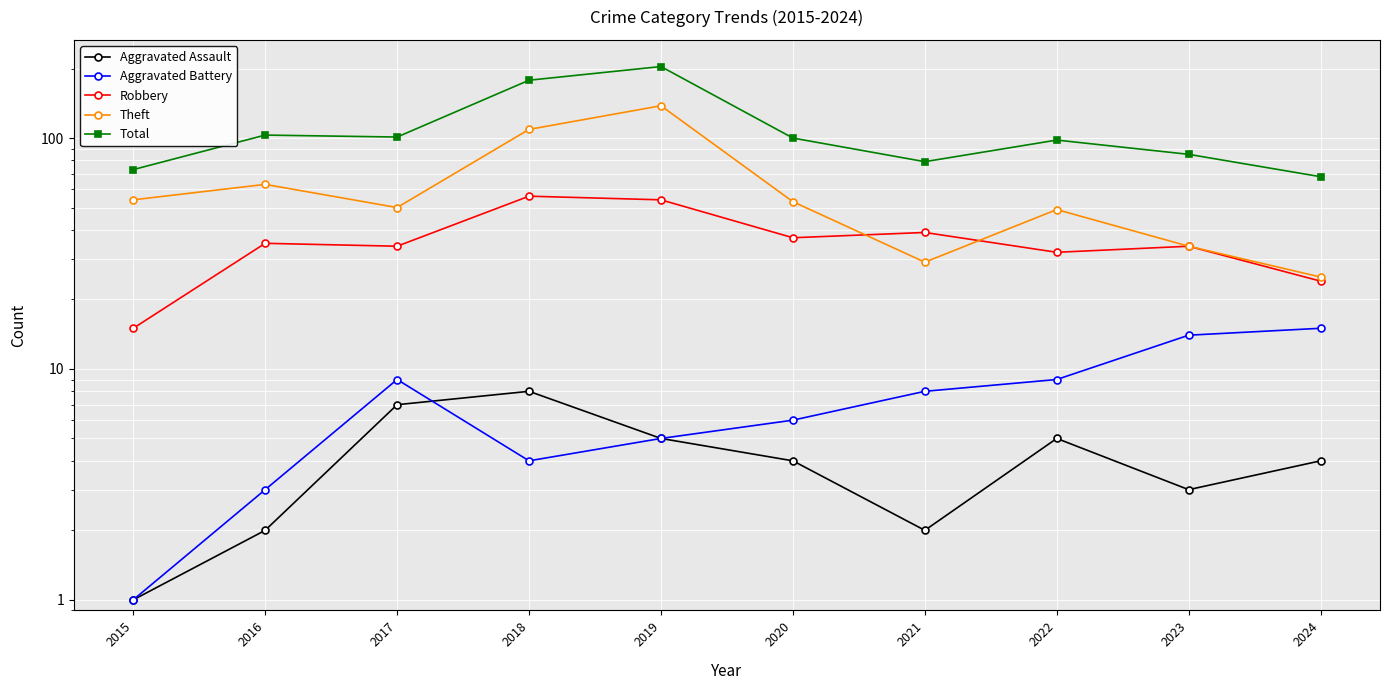

Which series has the largest total across all categories?

Total